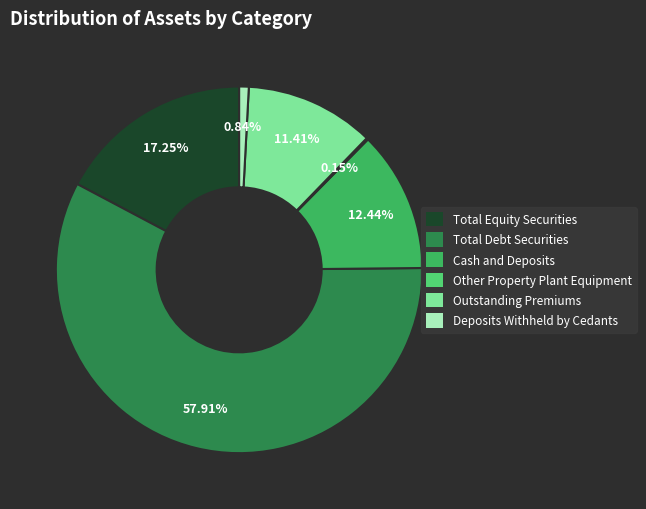

Which category has the biggest portion of the pie?

Total Debt Securities